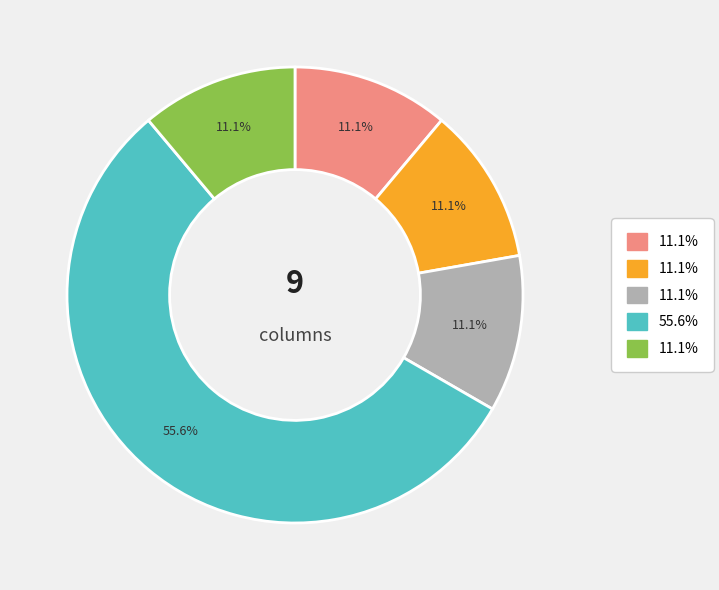

Is there any slice that represents more than half of the pie?

Yes